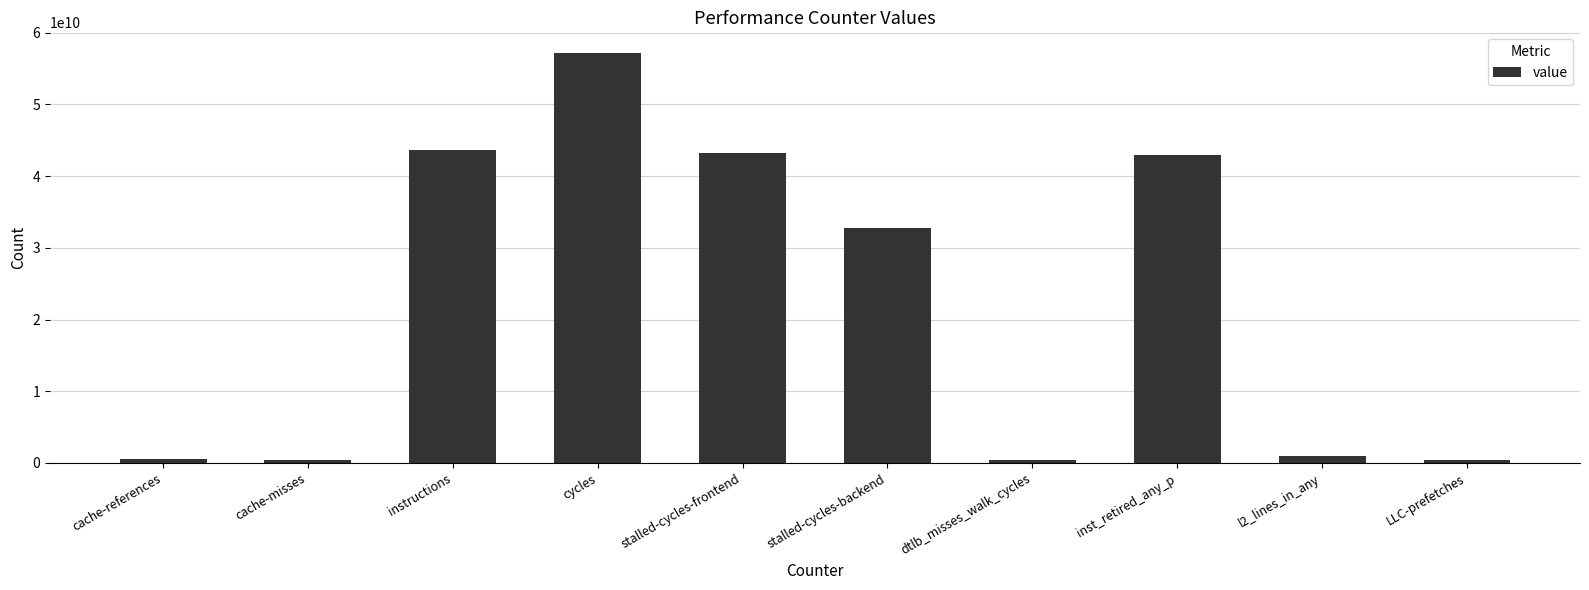

Where is the data nearest to the value 28774617063?

stalled-cycles-backend